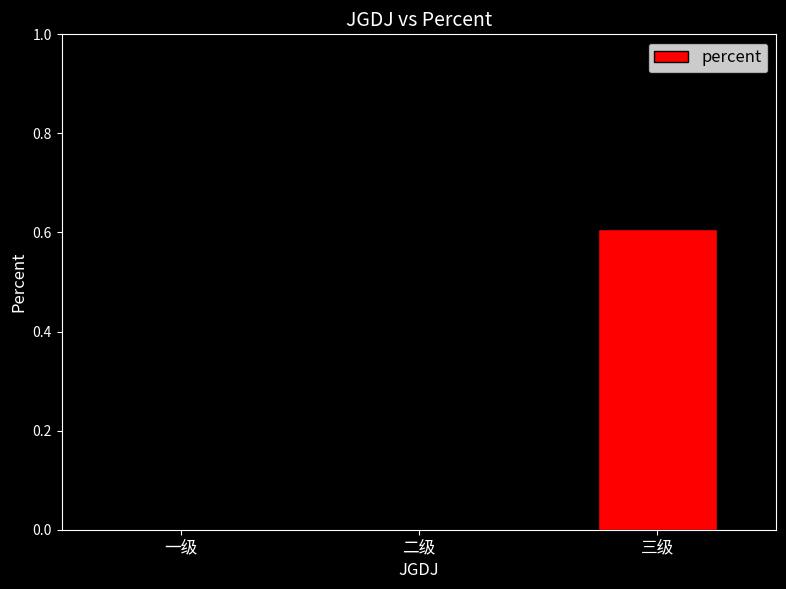

At which category does the chart reach its peak across all series?

三级